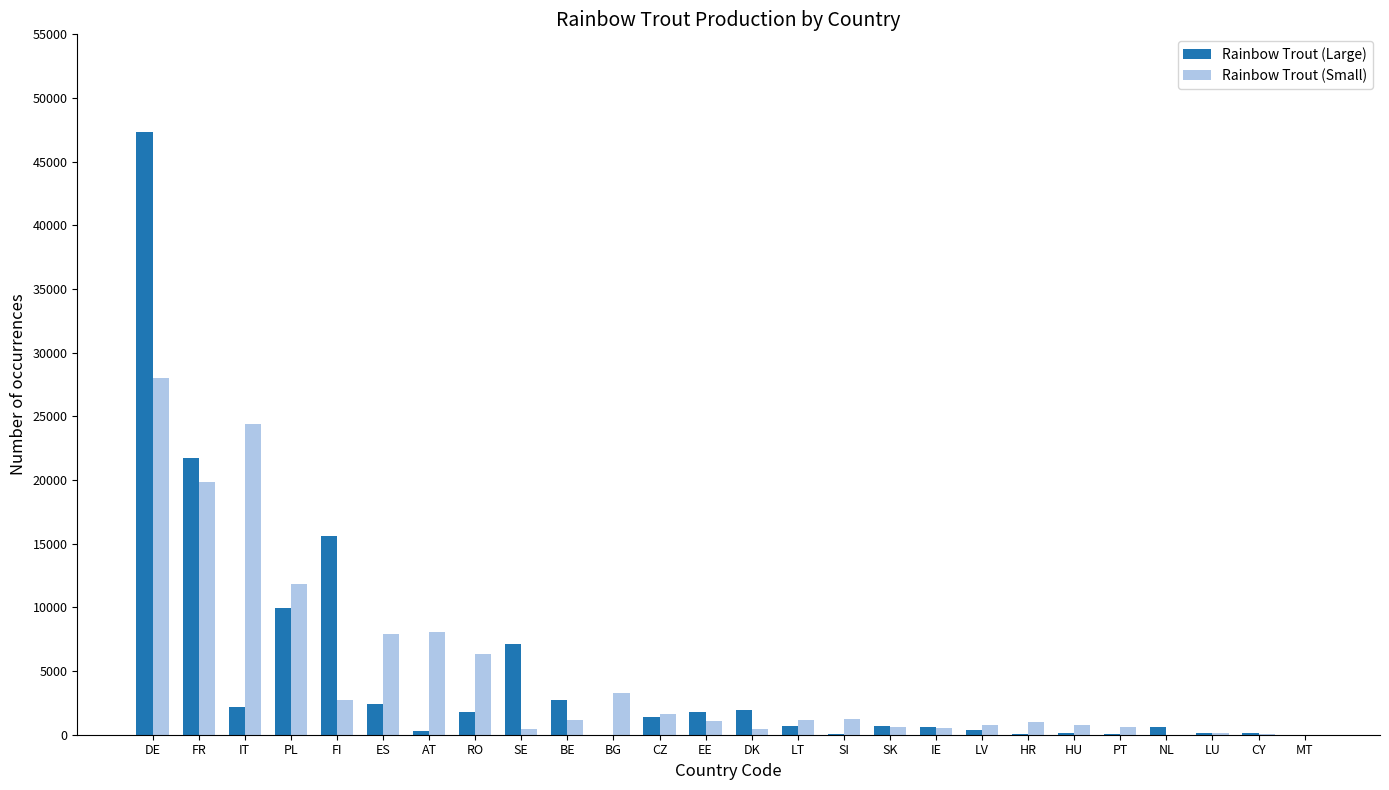

What is the greatest value displayed?

47353